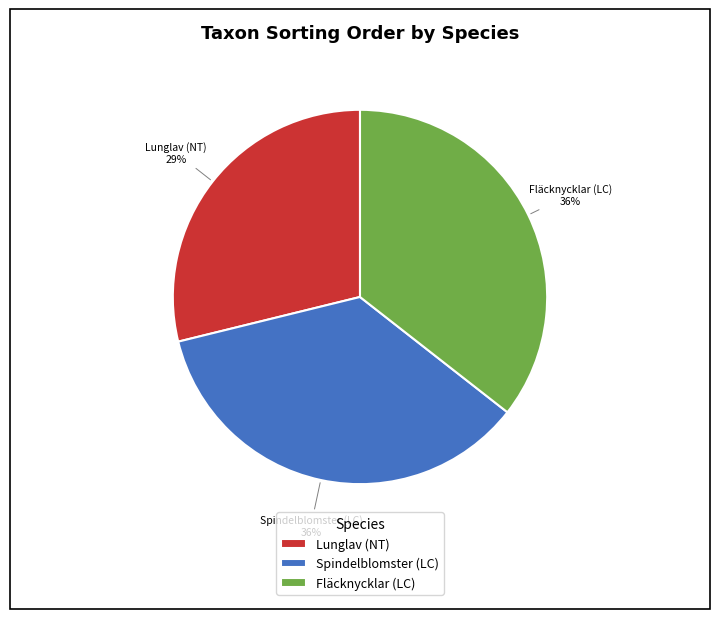

Combined, do Lunglav (NT) and Fläcknycklar (LC) account for over 50%?

Yes